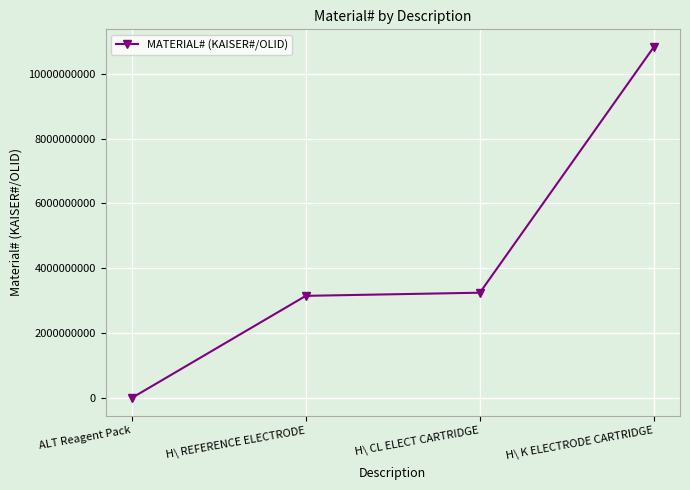

Rank the categories by value from highest to lowest.

H\ K ELECTRODE CARTRIDGE, H\ CL ELECT CARTRIDGE, H\ REFERENCE ELECTRODE, ALT Reagent Pack